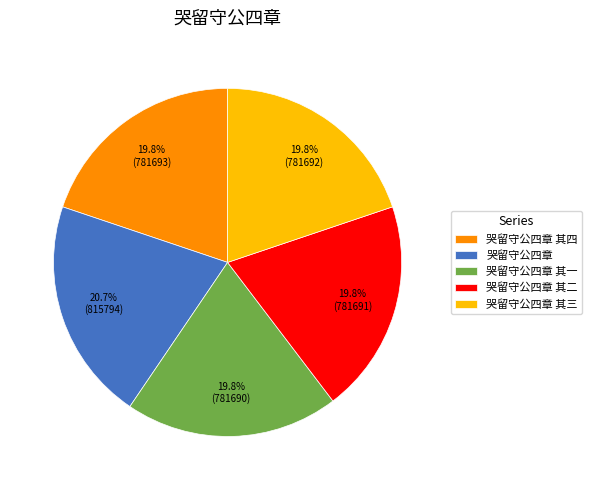

Is it true that 哭留守公四章 其二 is 25% of the pie?

False